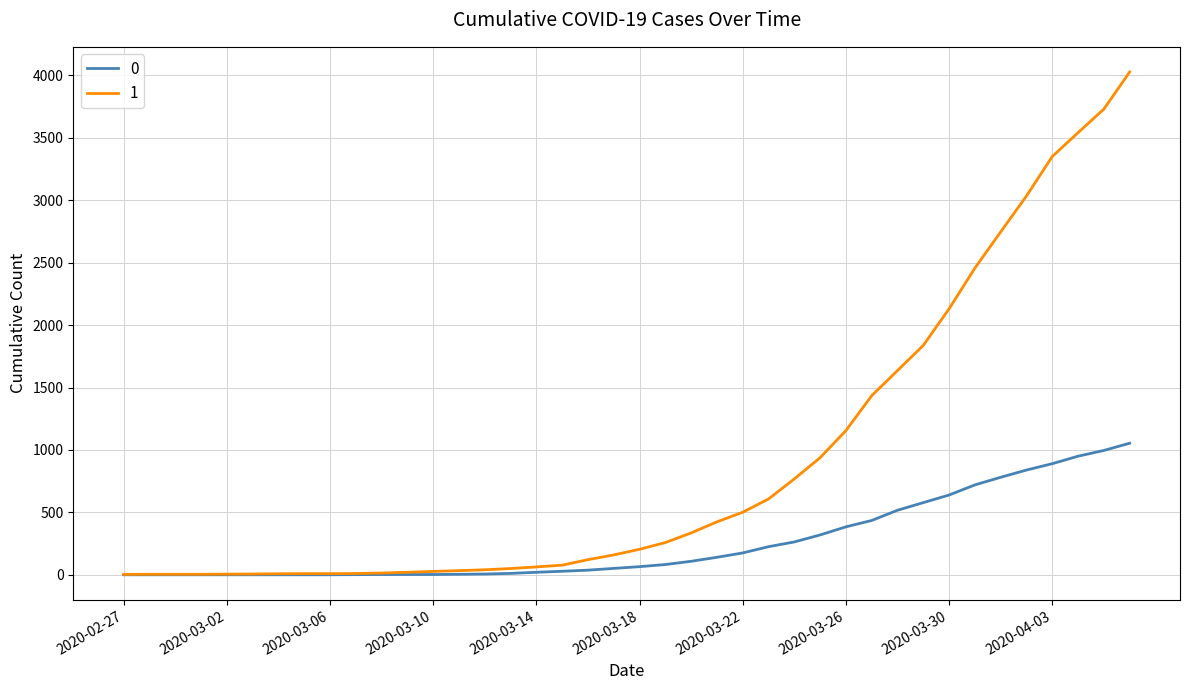

Rank the series by their average value, from lowest to highest.

0, 1